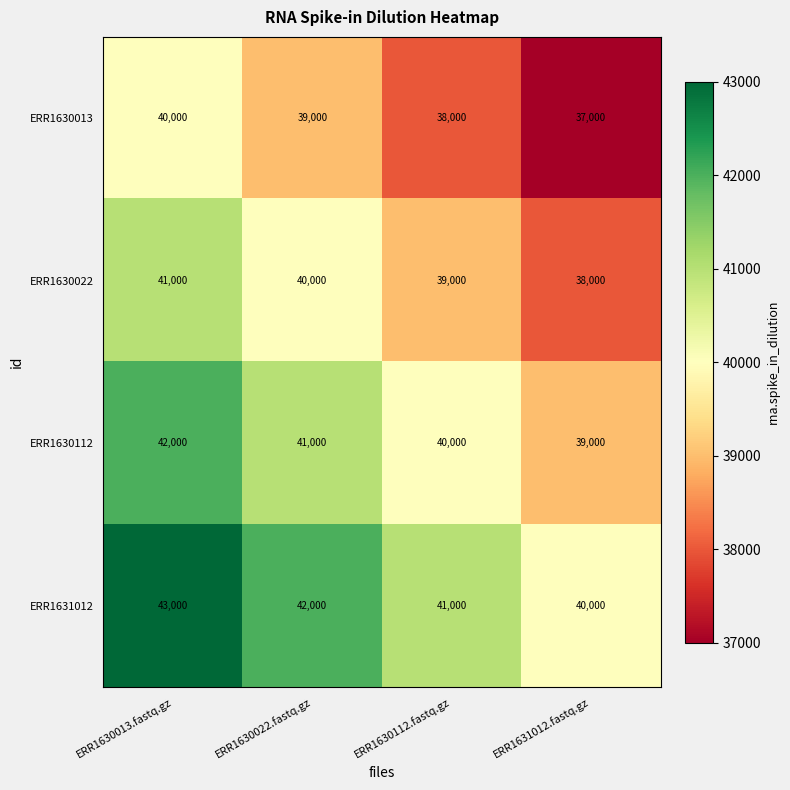

At which category does the chart reach its peak across all series?

ERR1630013.fastq.gz